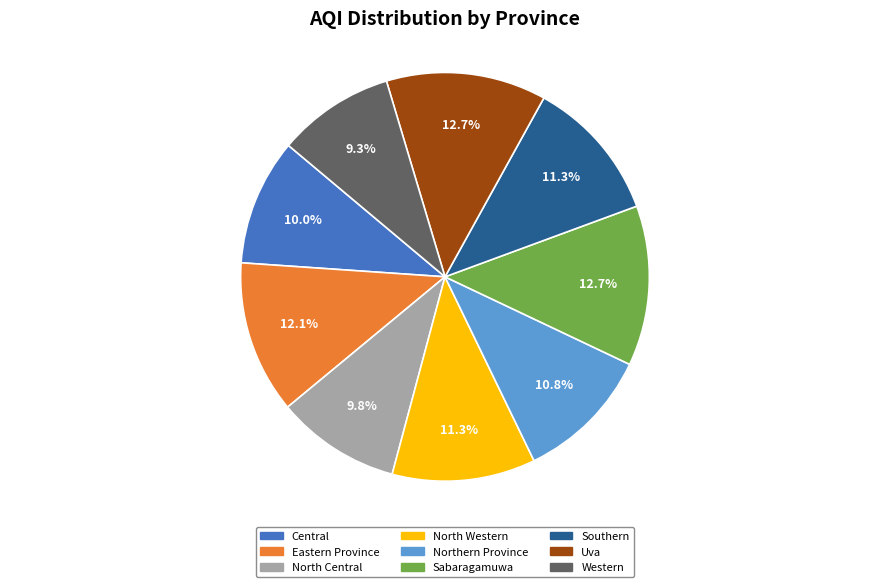

What percentage is the North Central slice, to the nearest percent?

10%